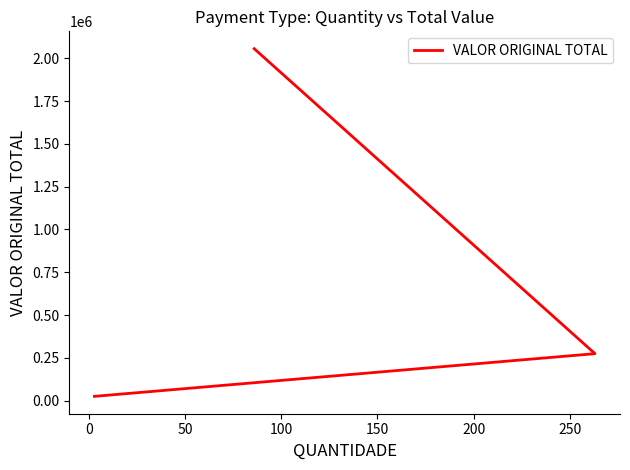

How many data points are less than 274915?

1